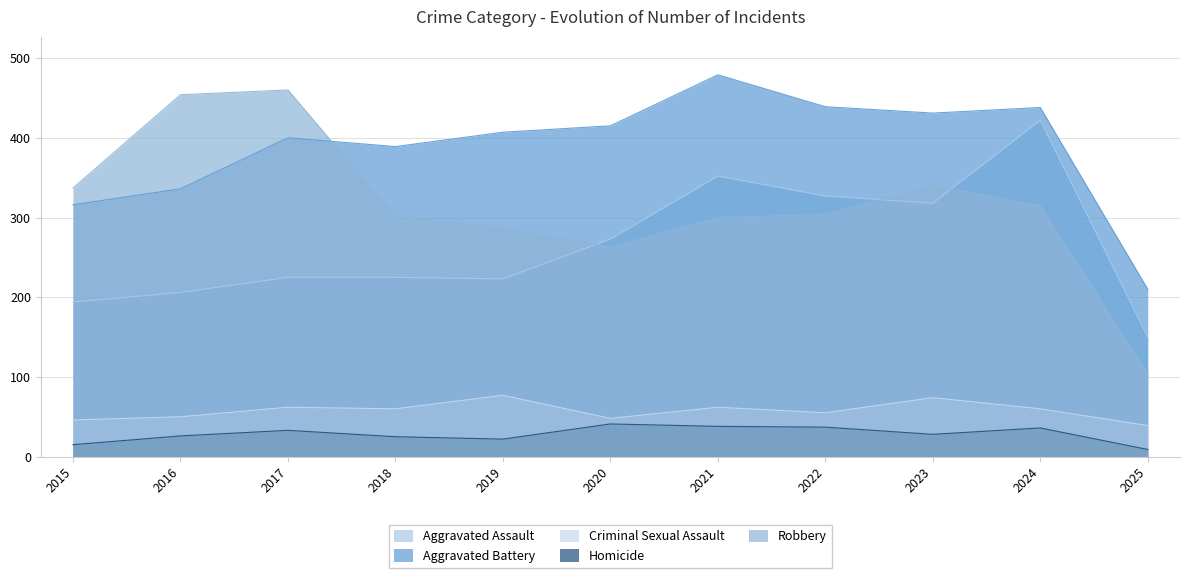

Read the Homicide value at 2017.

33